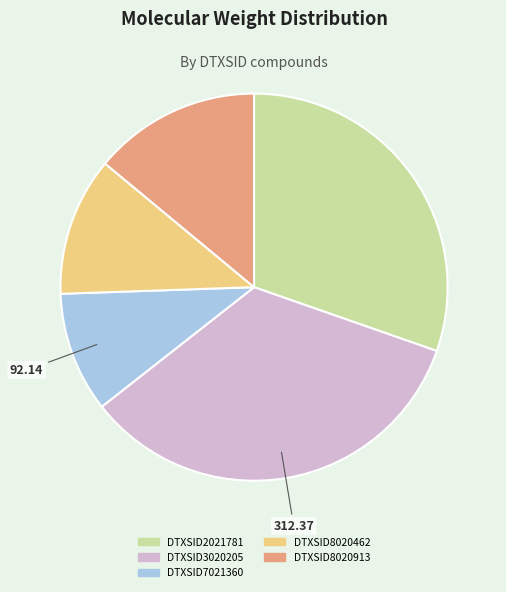

Combined, do DTXSID8020462 and DTXSID2021781 account for over 50%?

No